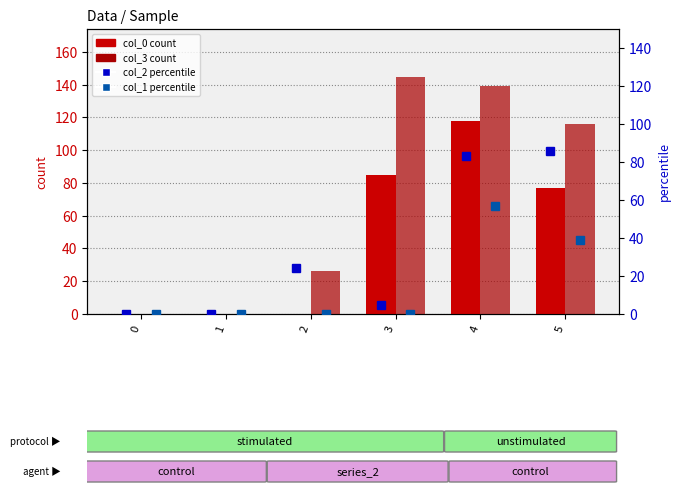

What is the difference between the col_3 count values at 5 and 2?

90